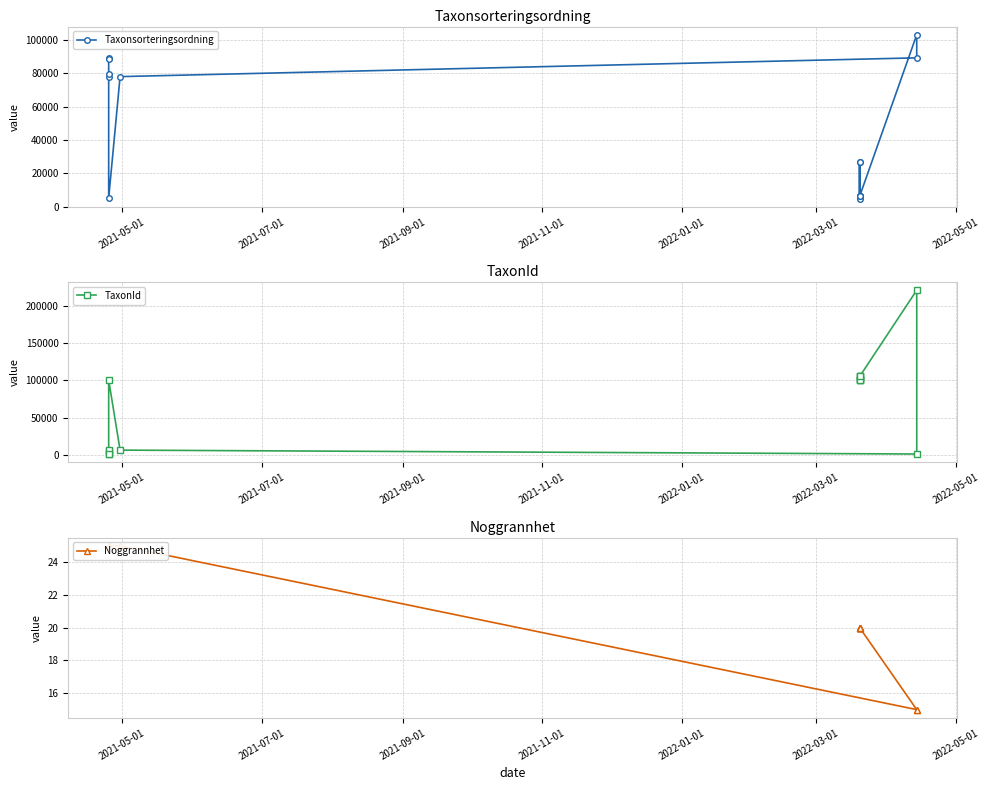

The value of Noggrannhet at 2022-01-01 is 15. True or false?

False